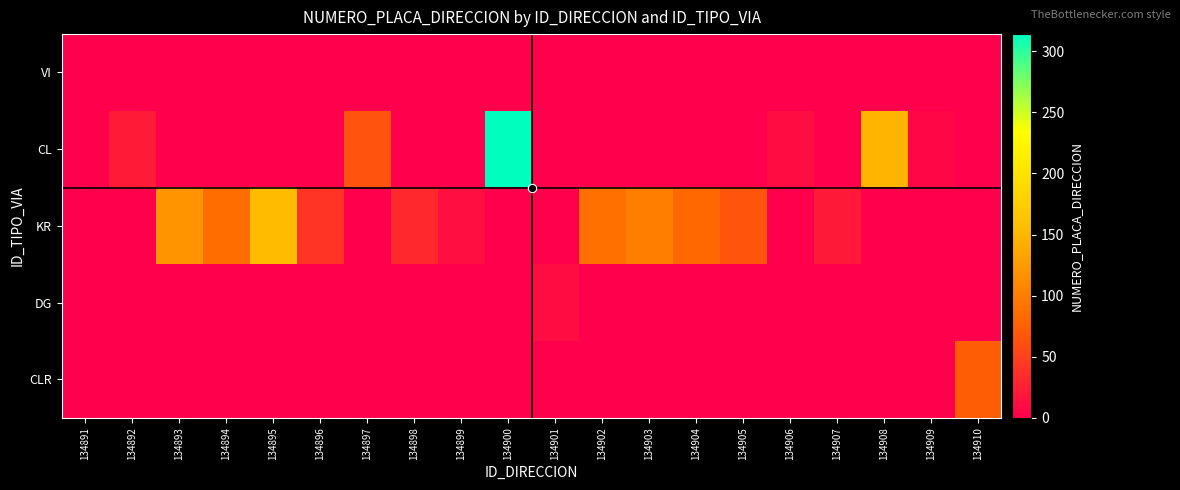

Which label corresponds to the smallest value in the chart?

134891